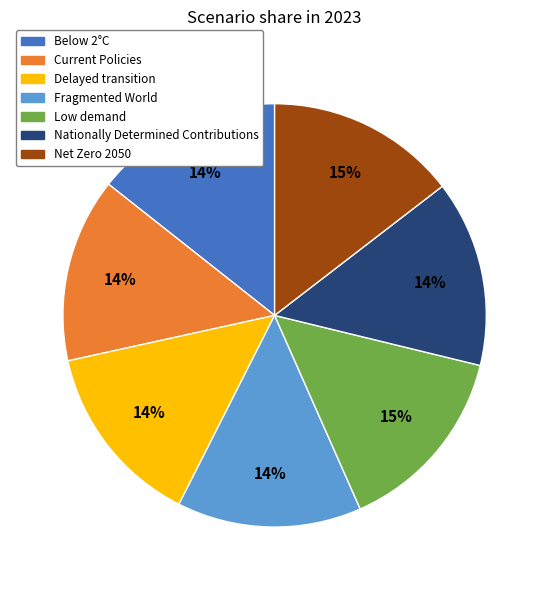

Is there any slice that represents more than half of the pie?

No